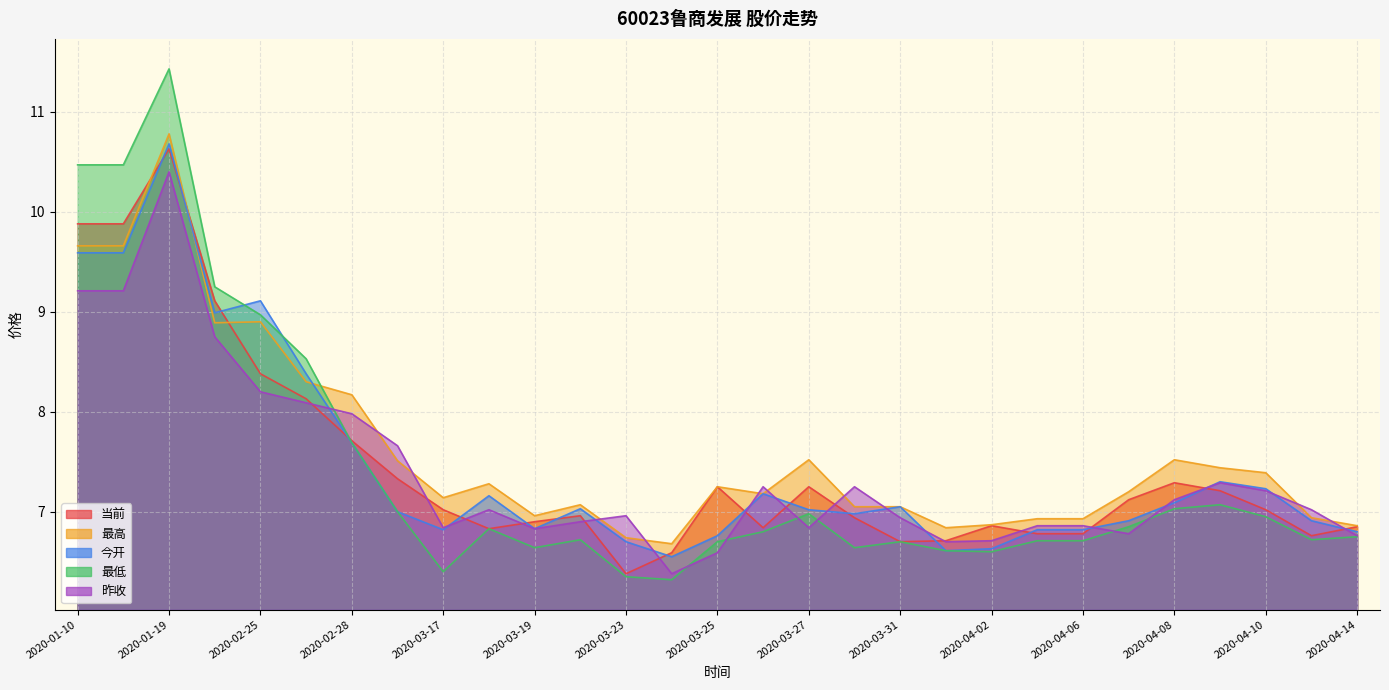

What is the difference between the 今开 values at 2020-01-19 and 2020-04-13?

3.8